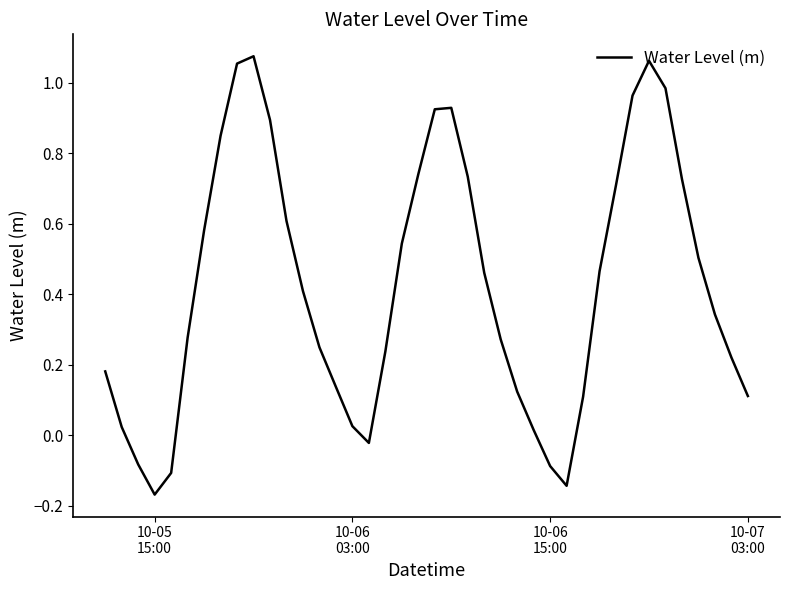

How many values are below 0?

6